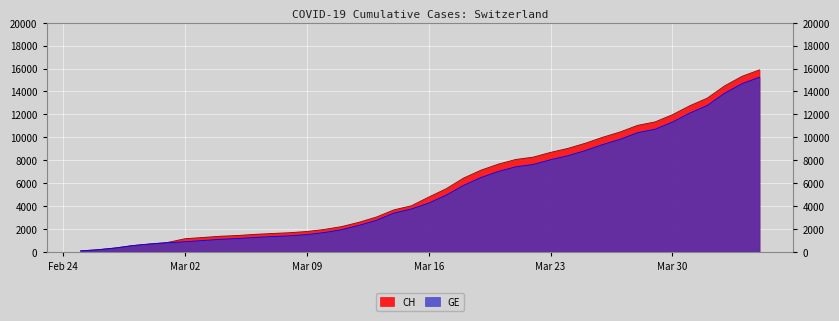

Which series has the largest range (max minus min)?

CH